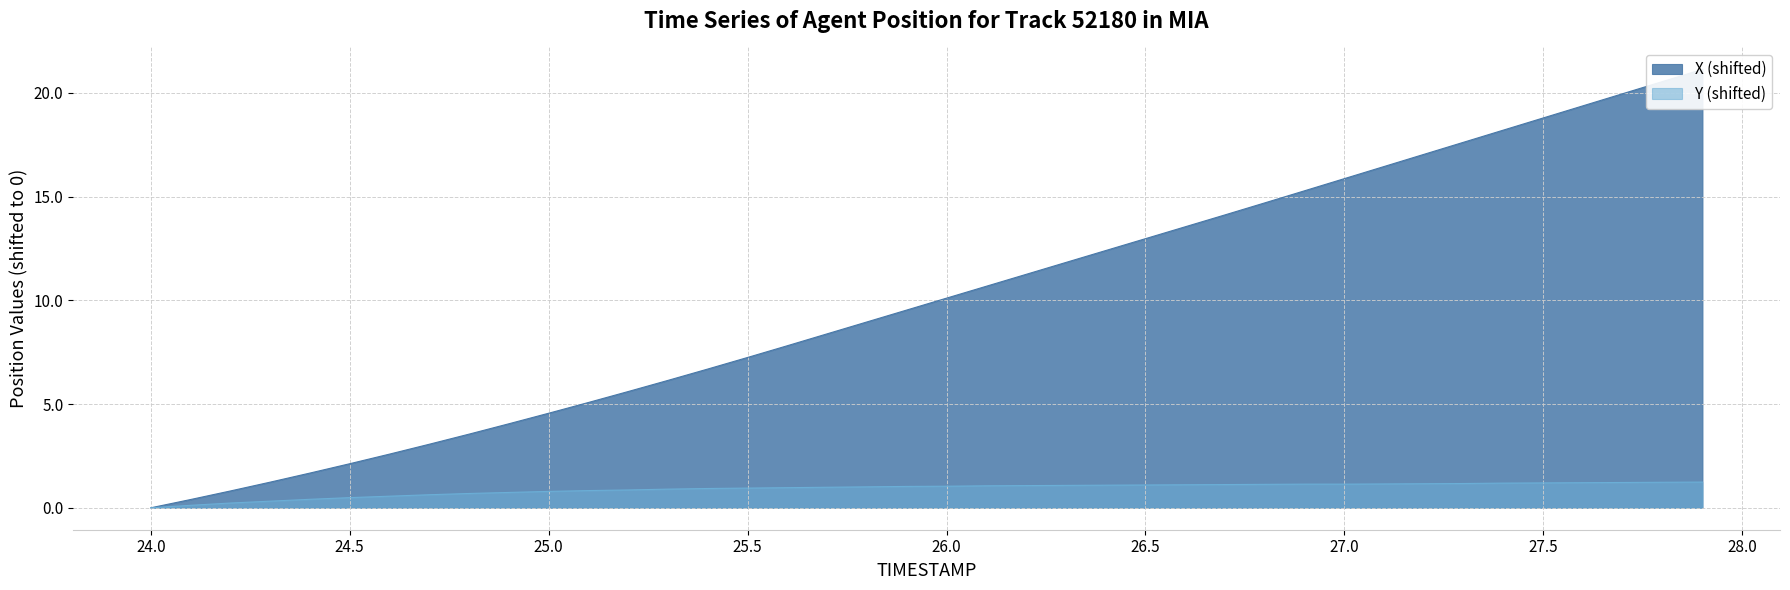

Between 26.3 and 27.9, which series saw the biggest shift?

X